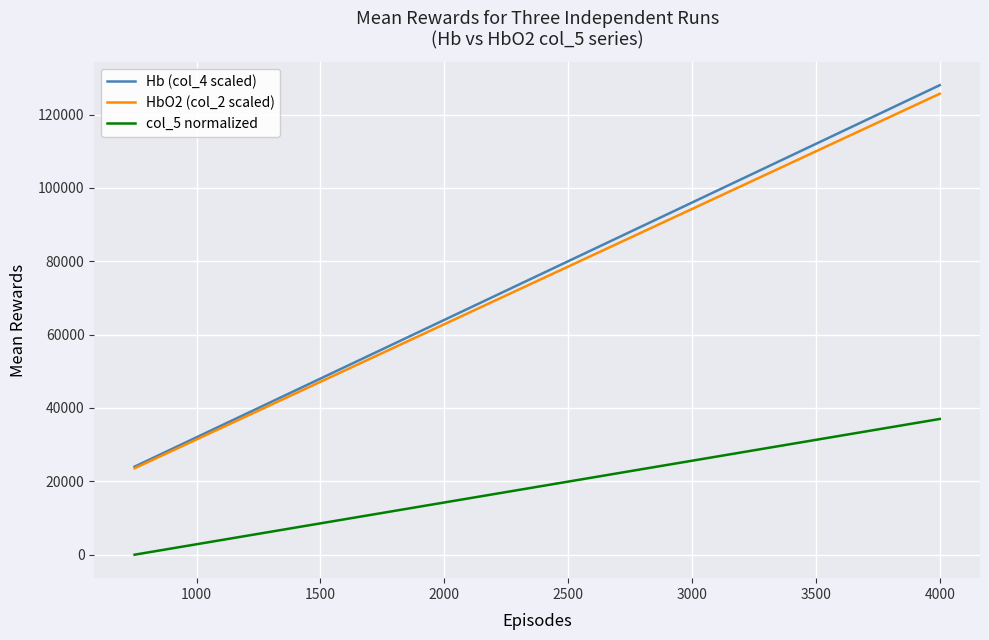

How many lines are shown in the chart?

3